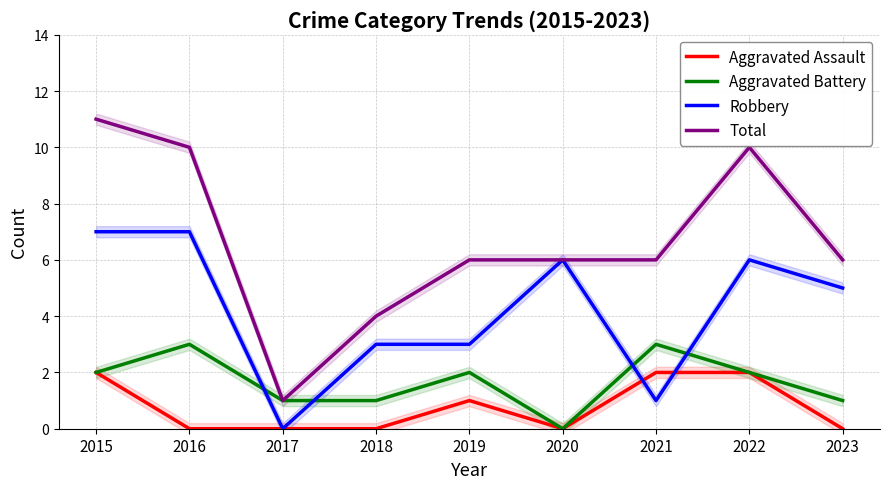

True or false: Aggravated Assault has more than 2 interior local peaks.

False